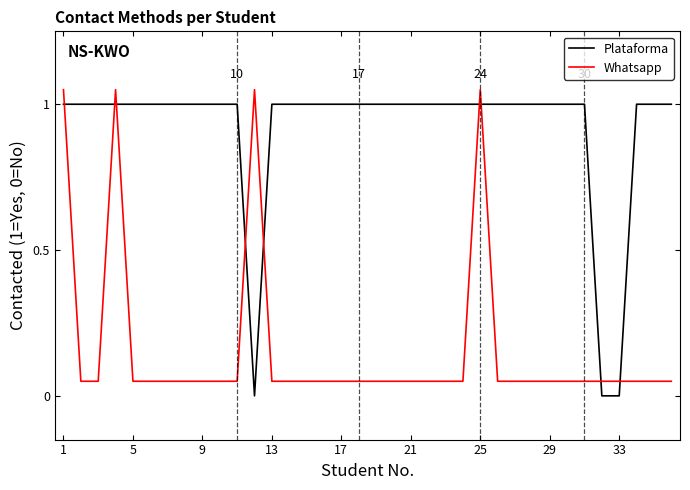

Which series has the largest total across all categories?

Plataforma